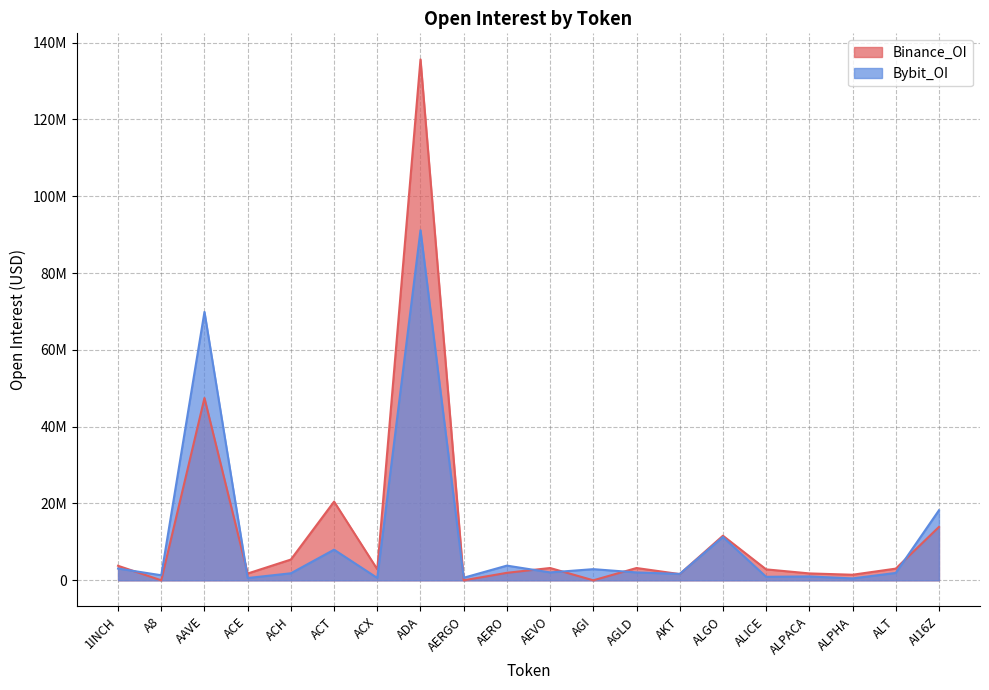

True or false: Binance_OI and Bybit_OI cross at least once.

True